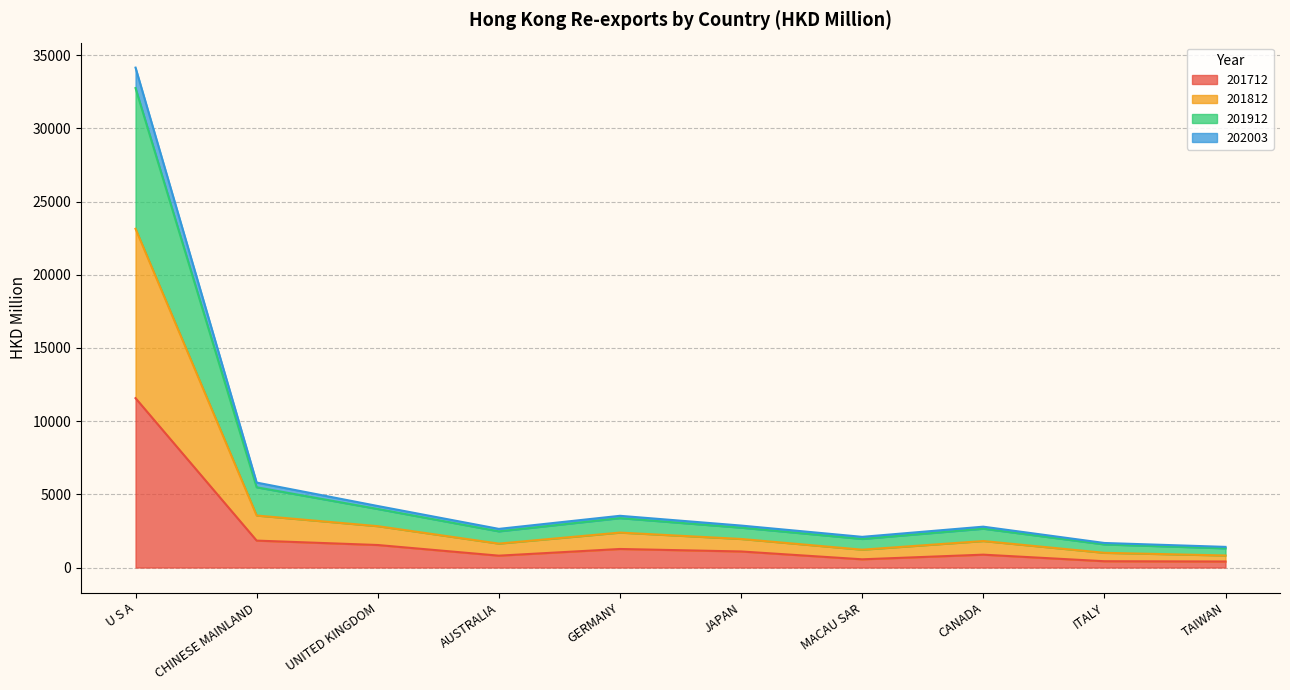

What is the total value across all series at MACAU SAR?

2096.2